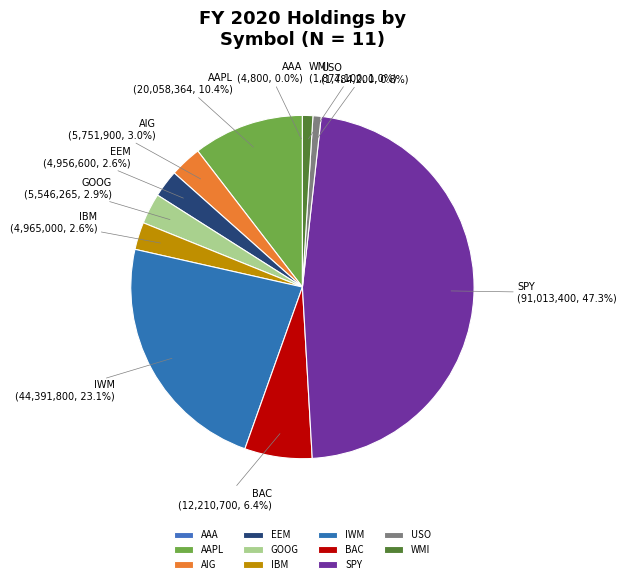

How much of the chart is everything except USO?

99.2%